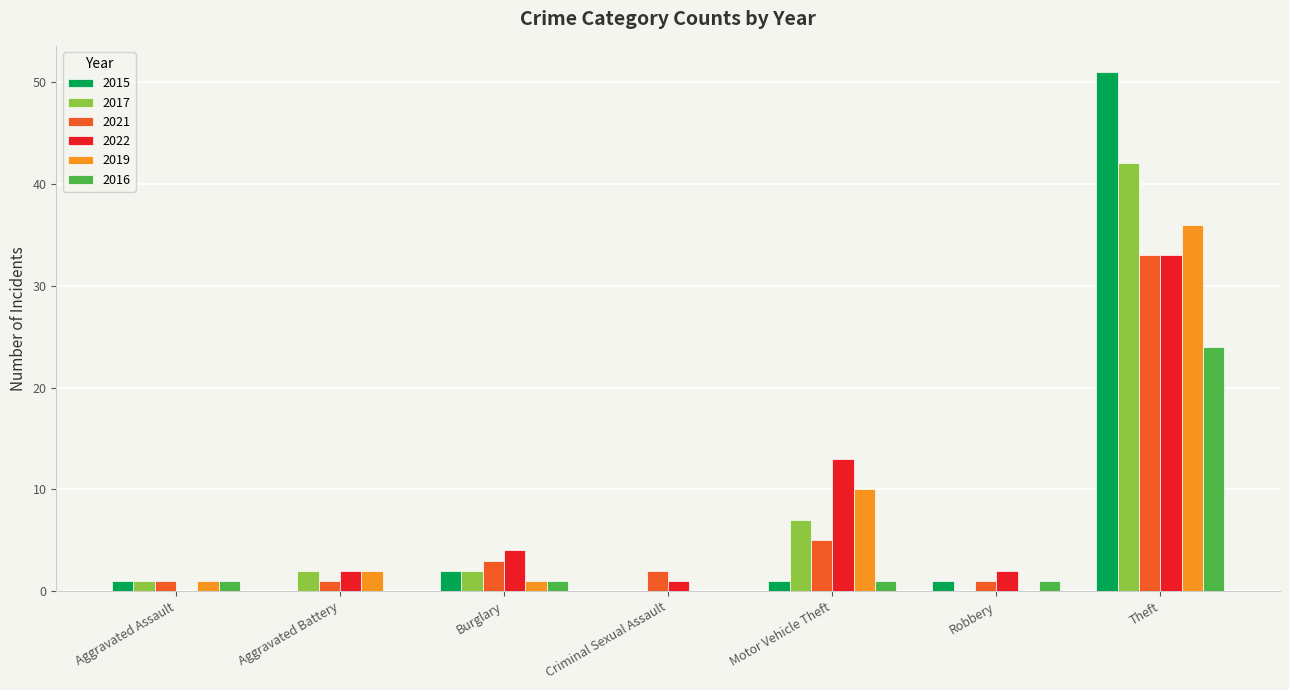

At which category is the sum across all series the highest?

Theft